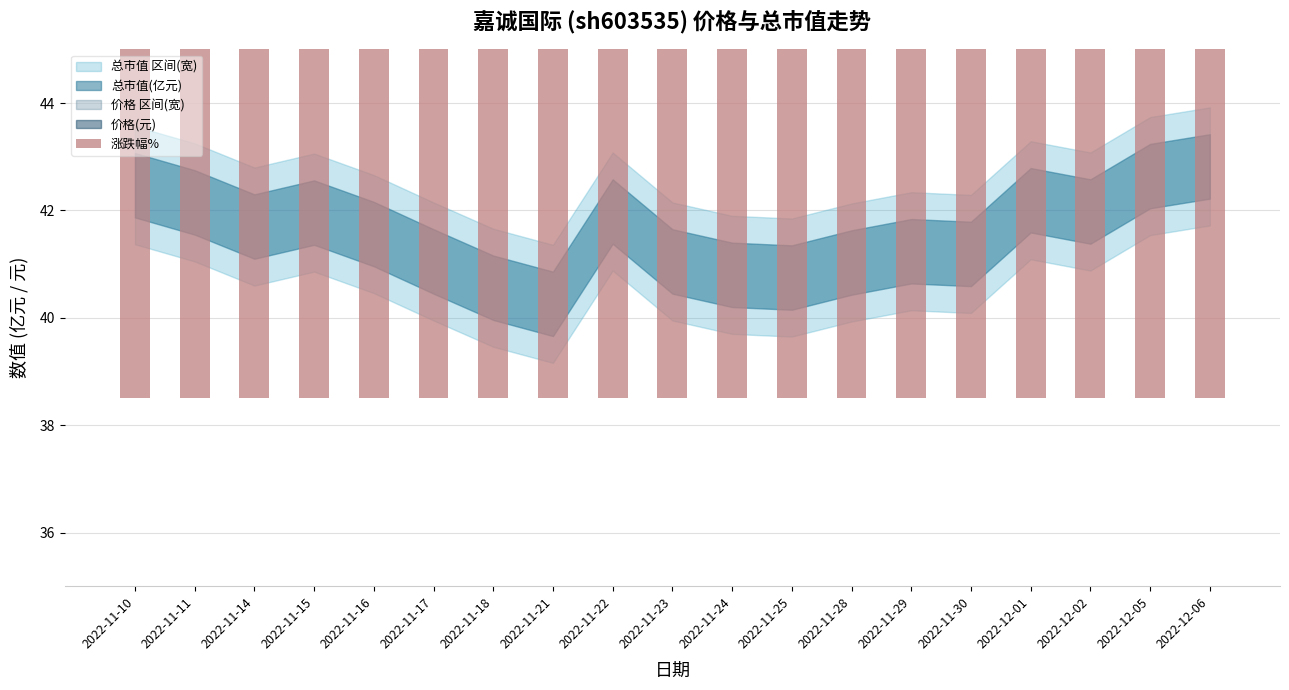

Does the chart contain stacked bars?

No